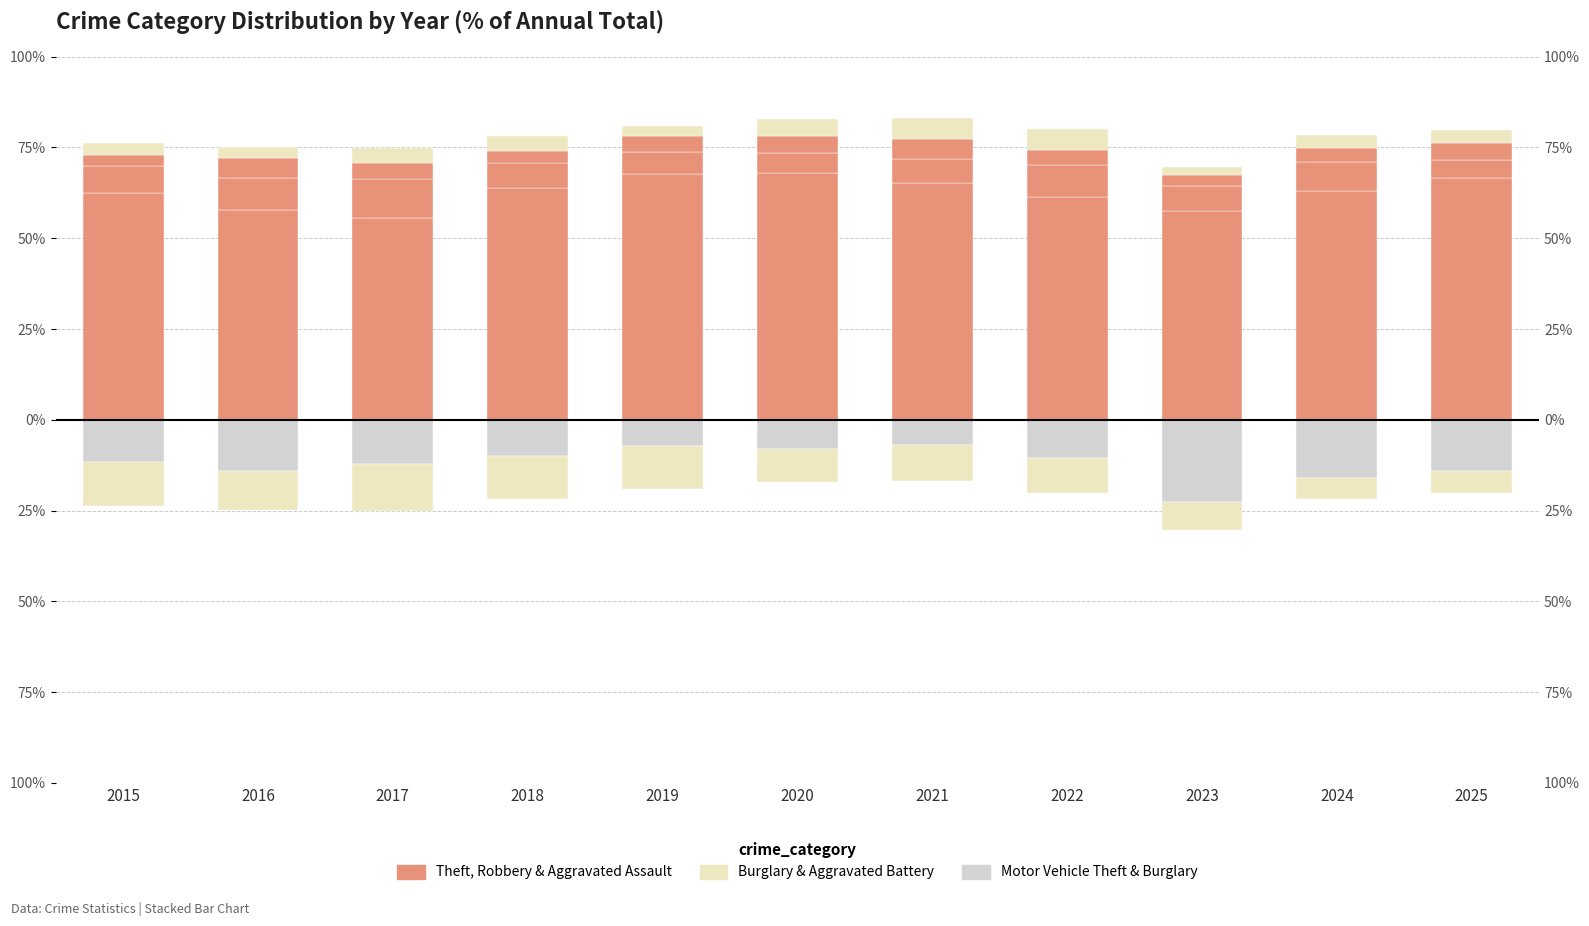

Between 2023 and 2016, which is larger?

2016